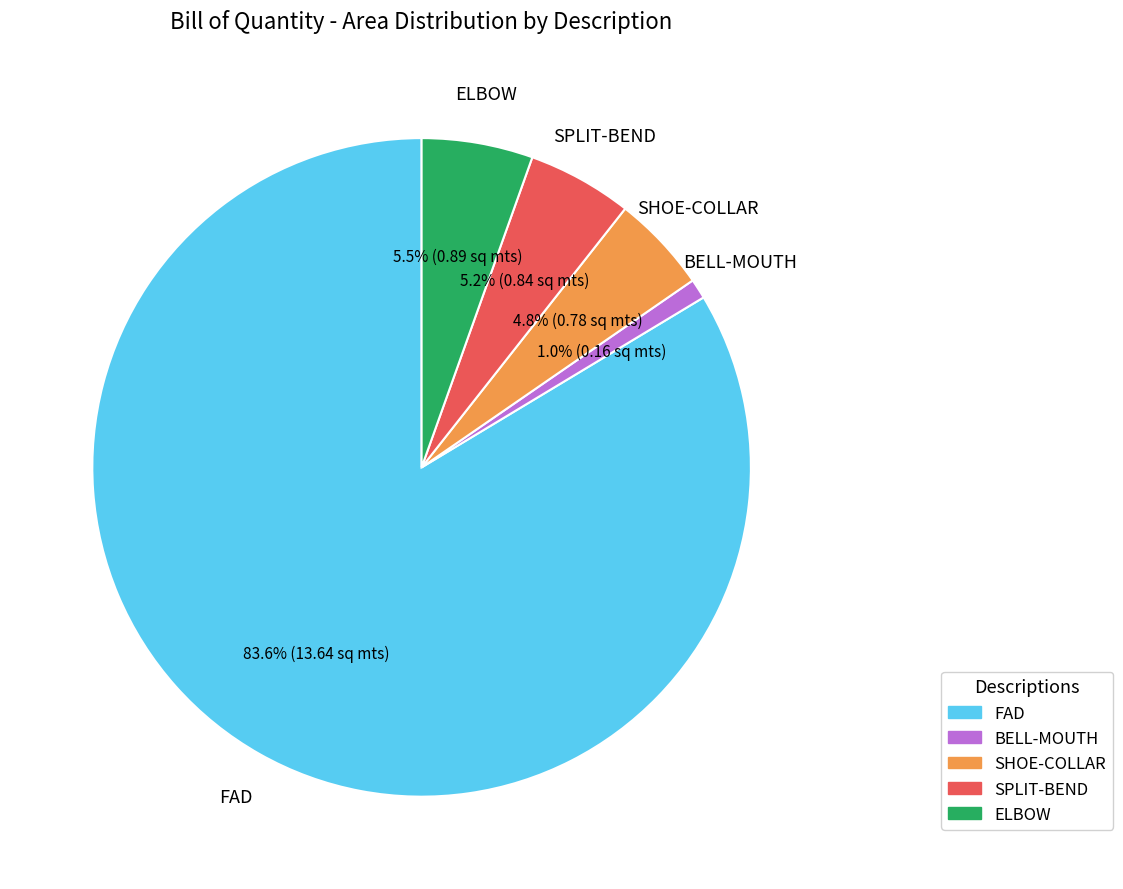

Is the sum of ELBOW and SHOE-COLLAR greater than half?

No